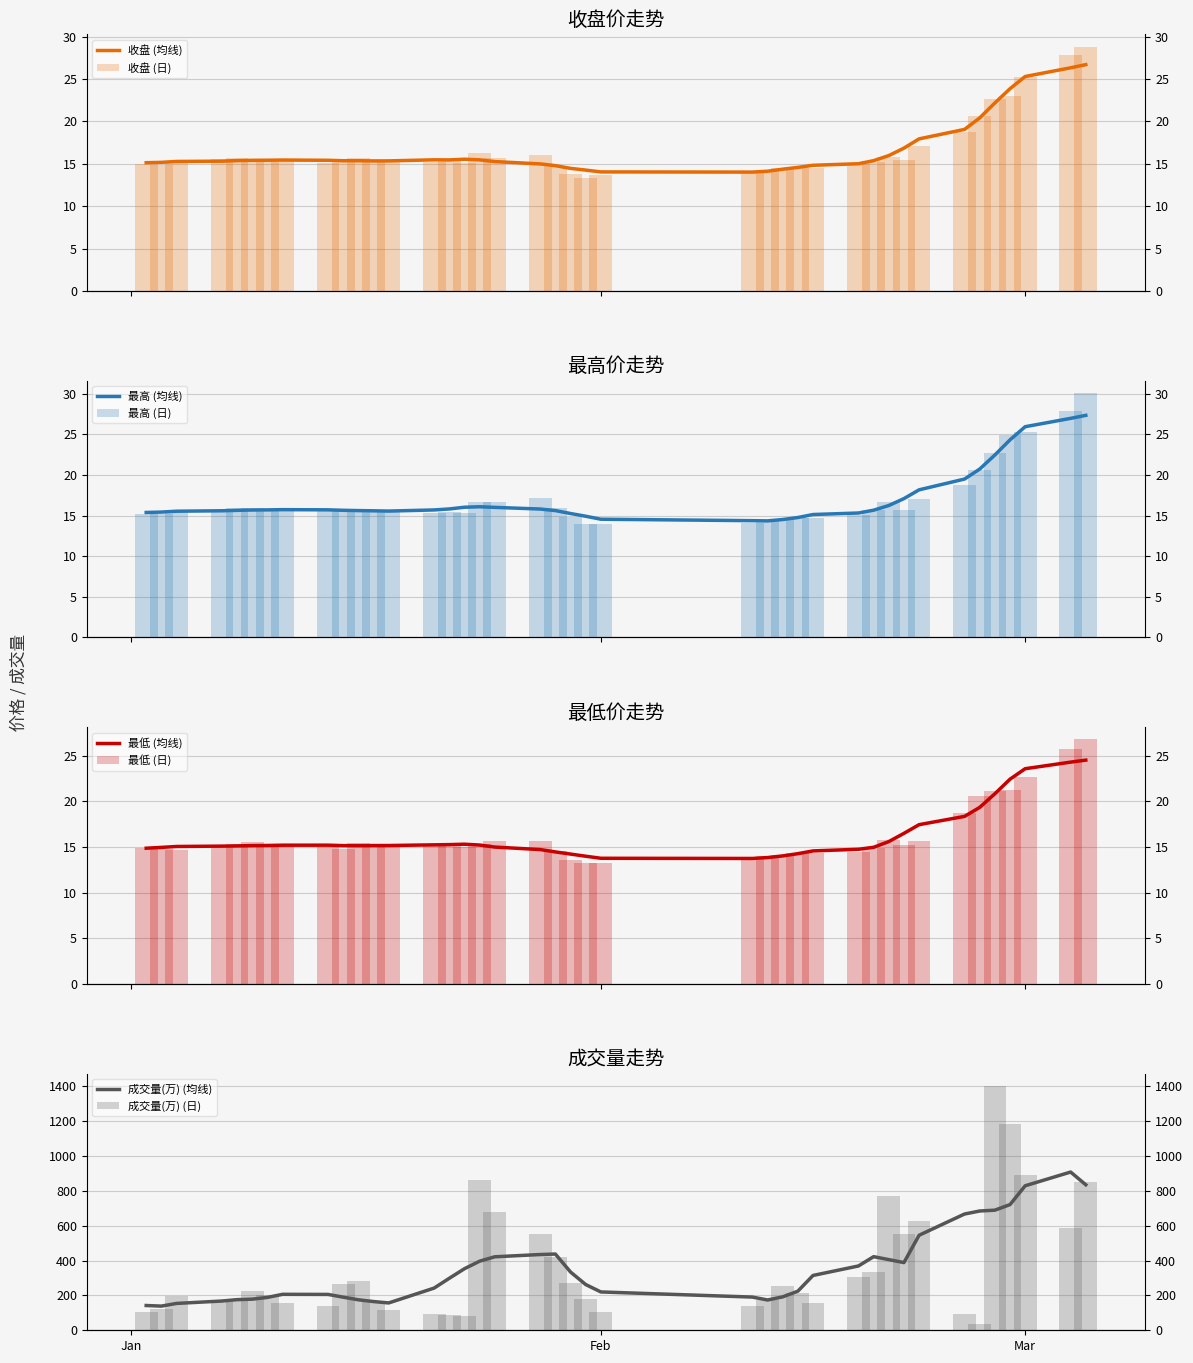

Is the value of 最高 at 22 greater than the value of 最低 at Jan?

No